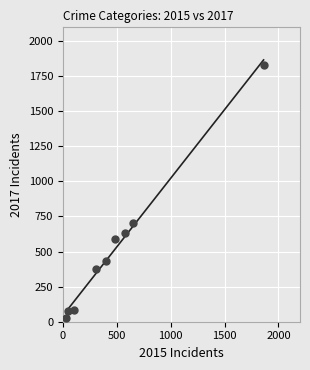

What is the range of Y values (max minus min)?

1806